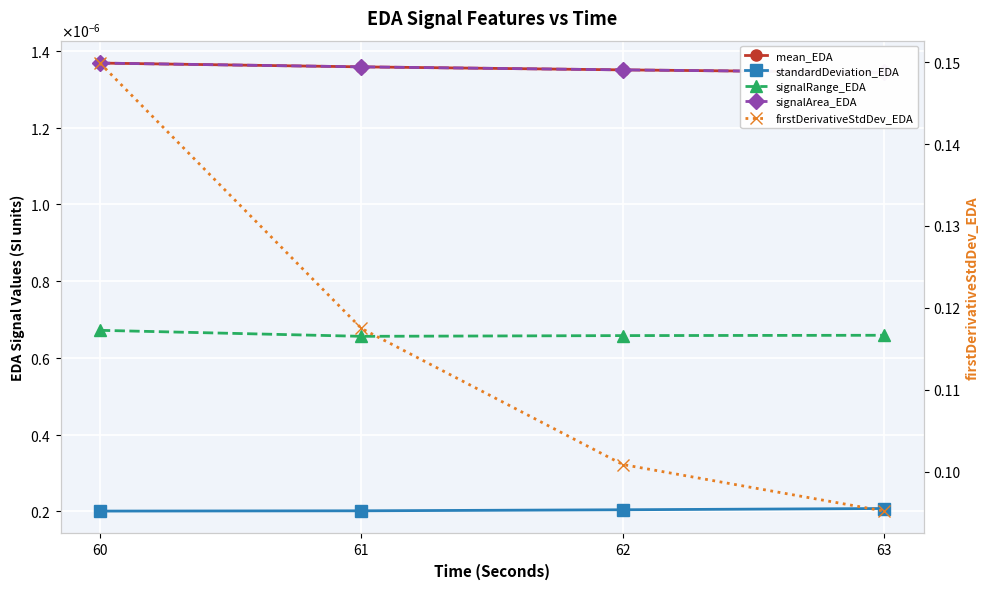

What is the total value across all series at 60?

0.1